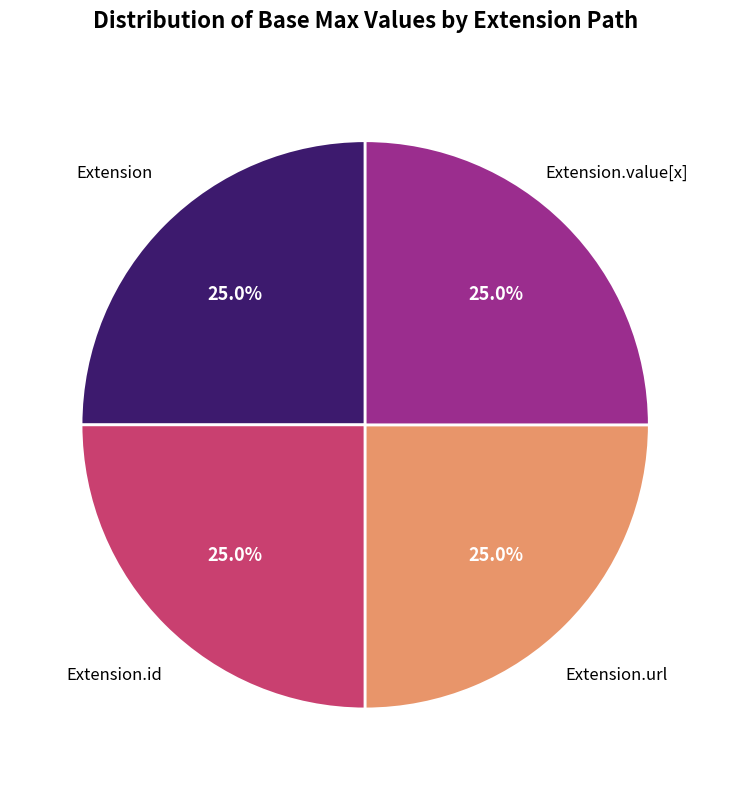

To the nearest percent, what is the difference between the largest and smallest slice percentages?

0%